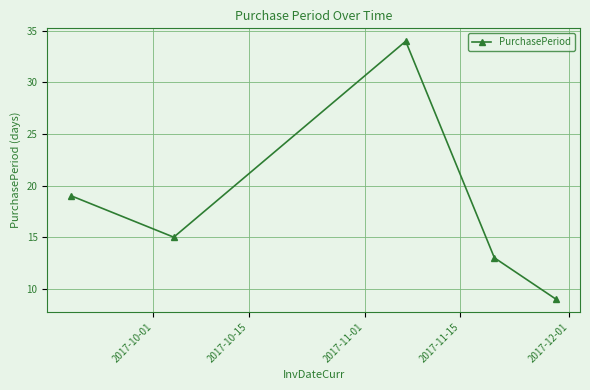

What is the value of the 5th point from the left?

9